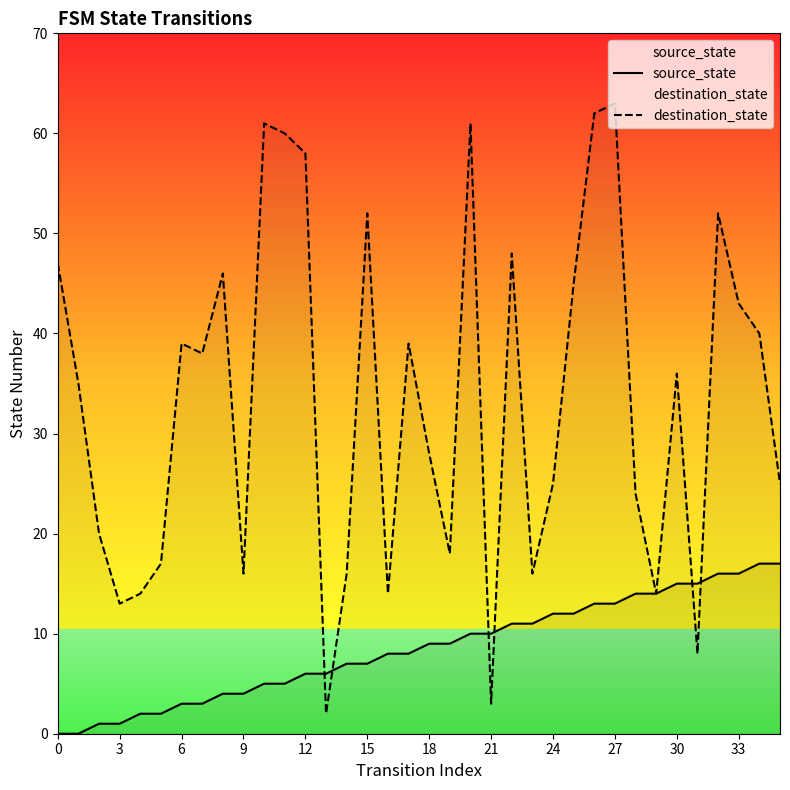

What is the total value across all series at 18?

37